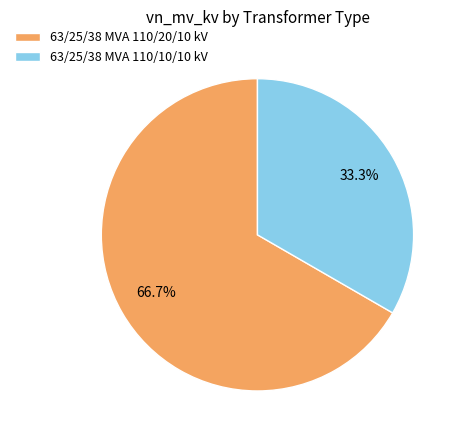

What is the smallest slice in the pie chart?

63/25/38 MVA 110/10/10 kV